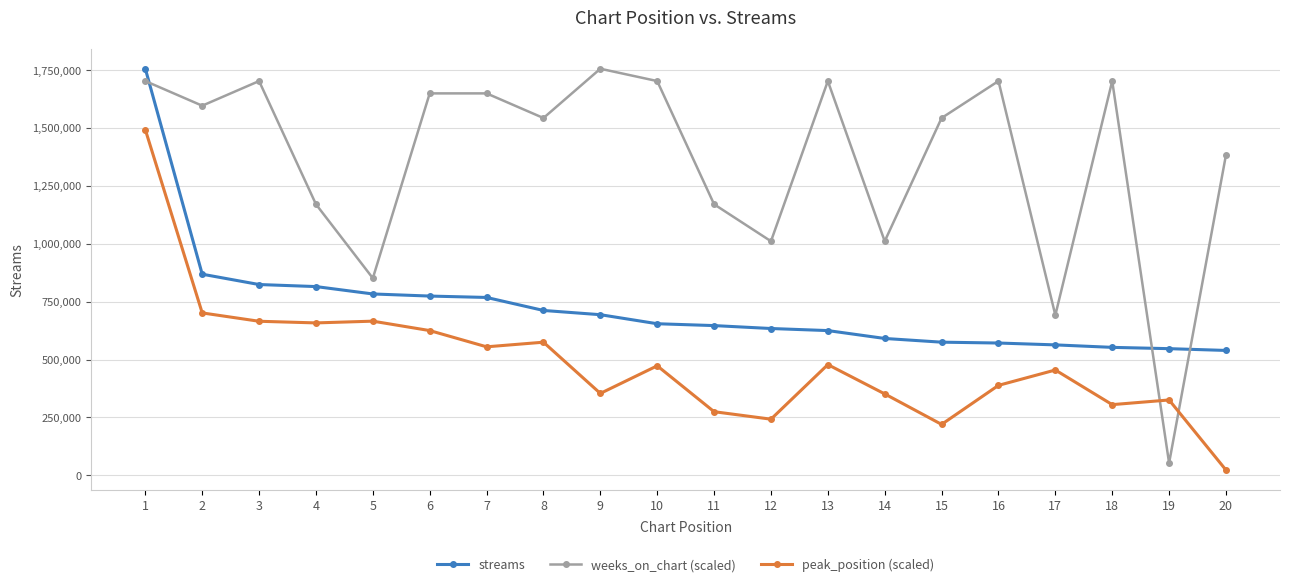

Count the number of categories in the chart.

20